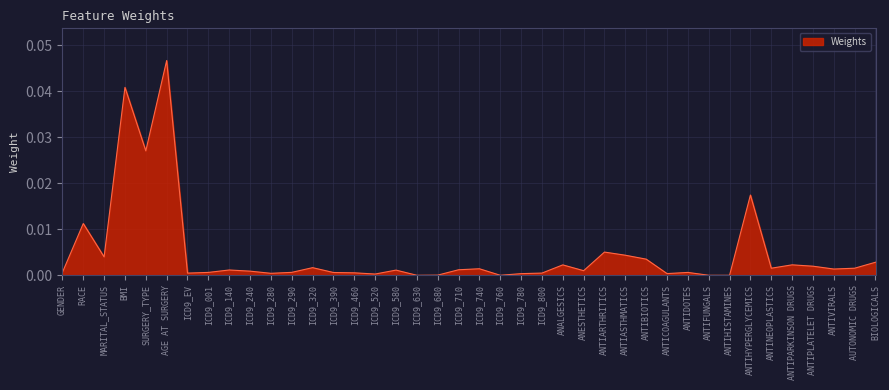

At which category does the data reach its first local peak?

RACE